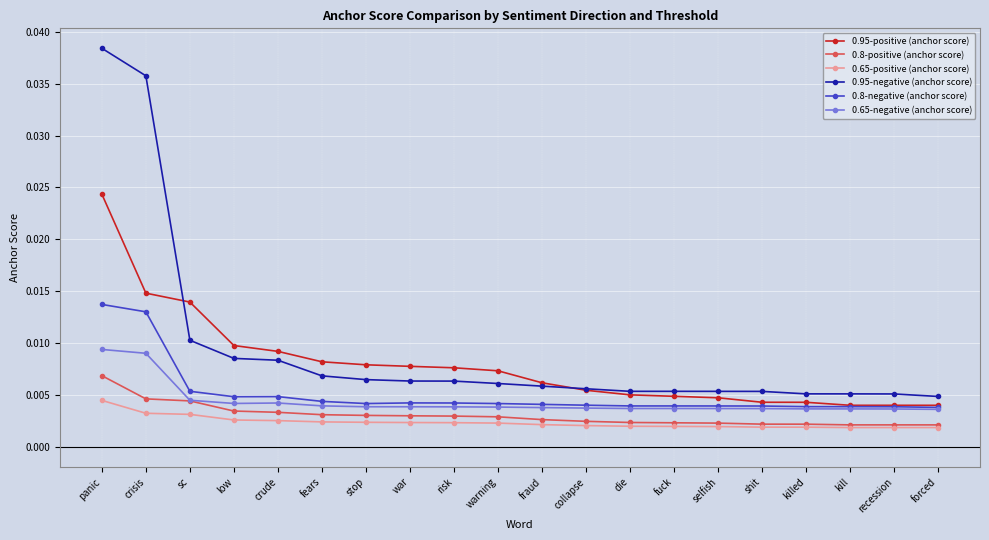

True or false: 0.8-negative (anchor score) and 0.8-positive (anchor score) intersect in this chart.

False